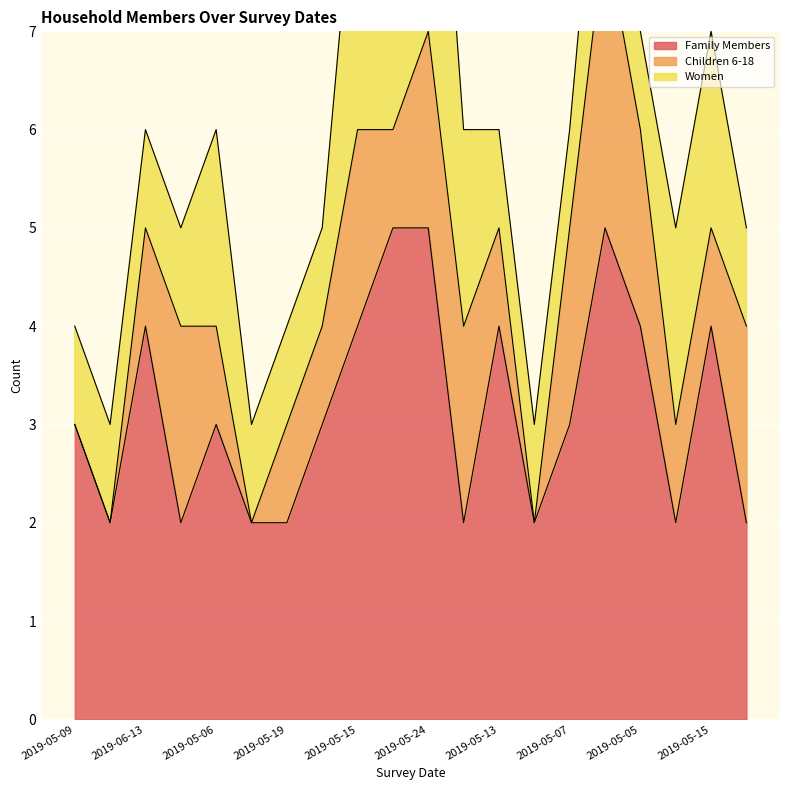

What is the value of the Women point at the 17th from the left?

1